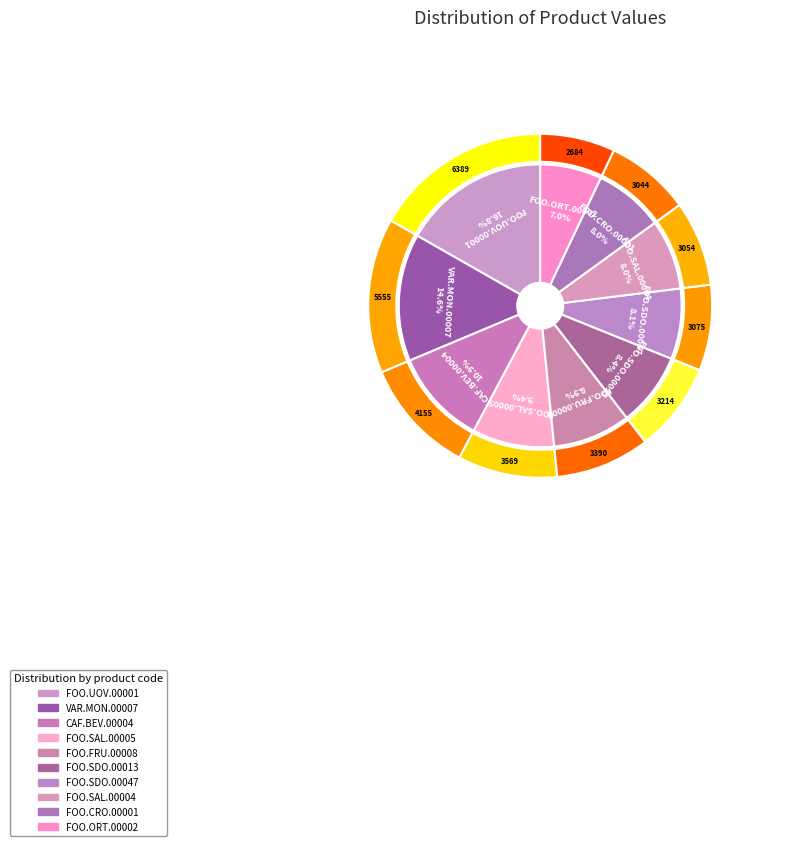

How many segments does this pie chart have?

10